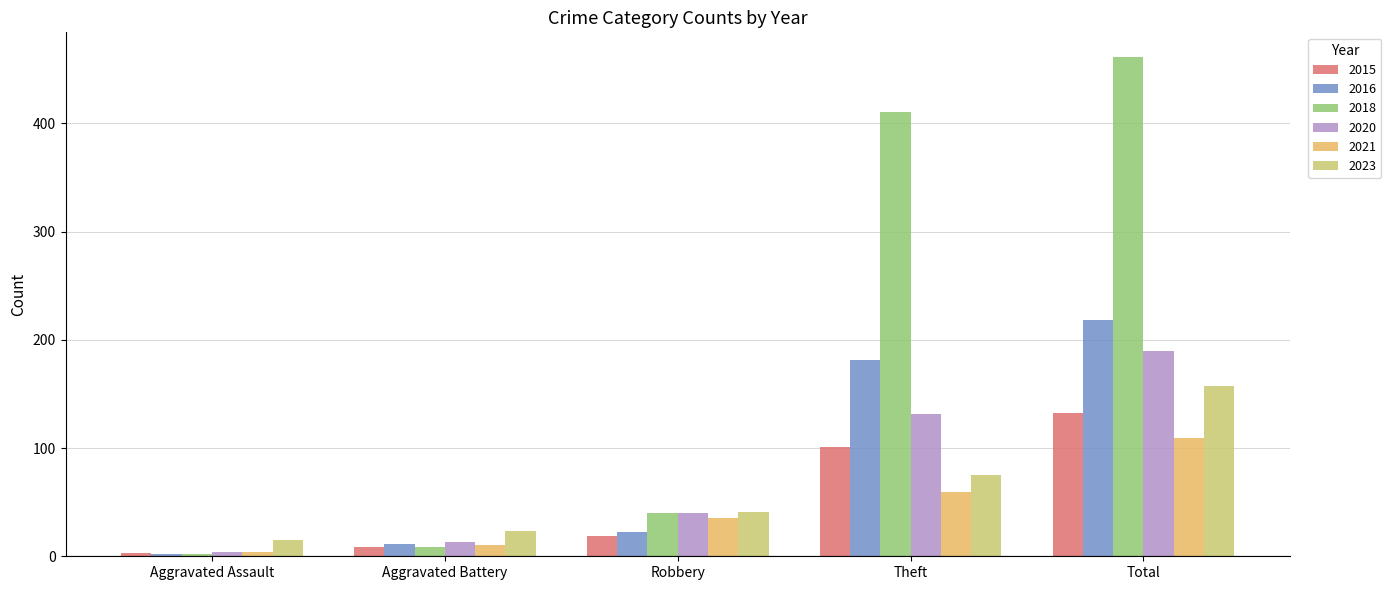

What is the label of the 2nd bar from the right?

Theft